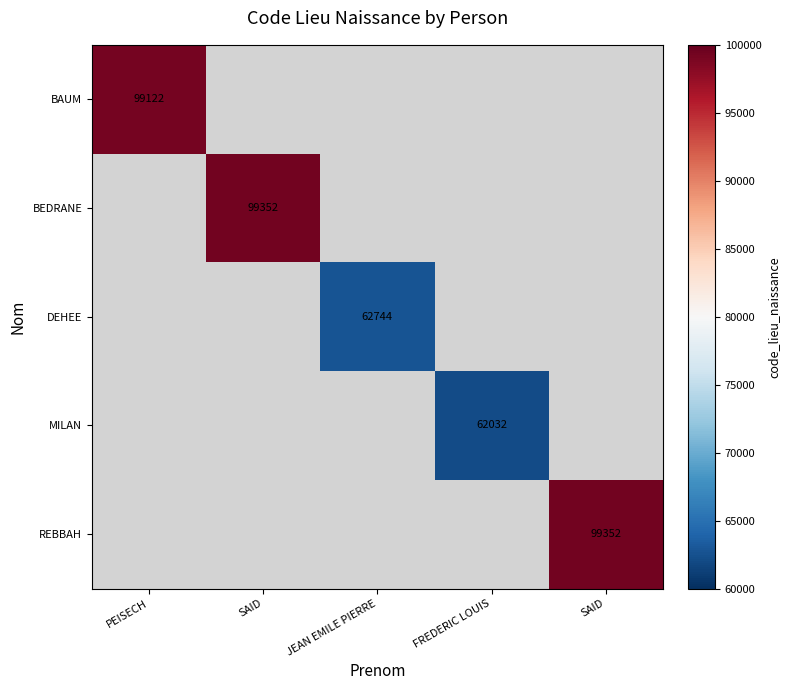

At how many categories does at least one series exceed 65632?

3